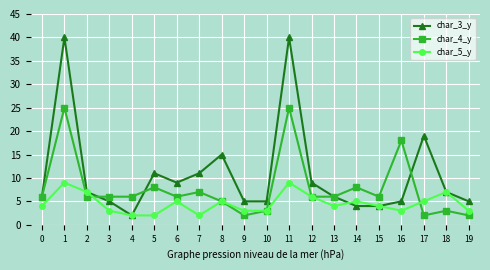

Reading left to right, what are all the values shown in this chart?

char_3_y: 6	40	7	5	2	11	9	11	15	5	5	40	9	6	4	4	5	19	7	5
char_4_y: 6	25	6	6	6	8	6	7	5	2	3	25	6	6	8	6	18	2	3	2
char_5_y: 4	9	7	3	2	2	5	2	5	3	3	9	6	4	5	4	3	5	7	3